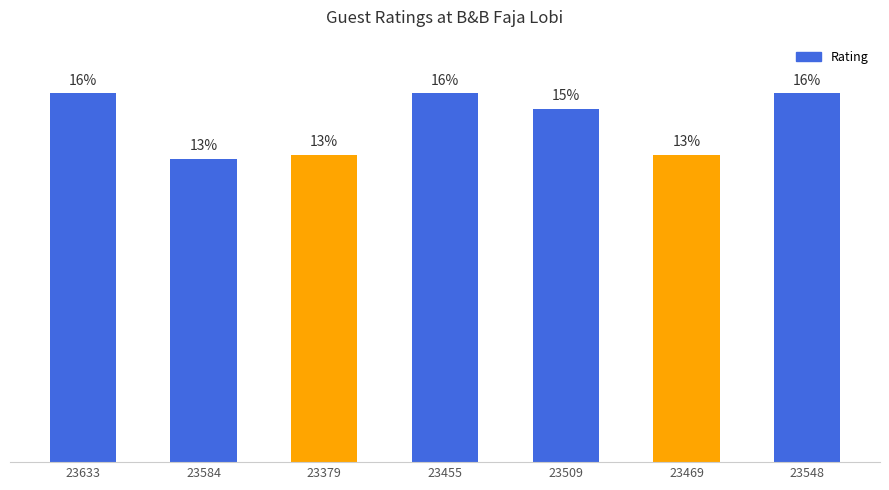

Does the chart contain any negative values?

No